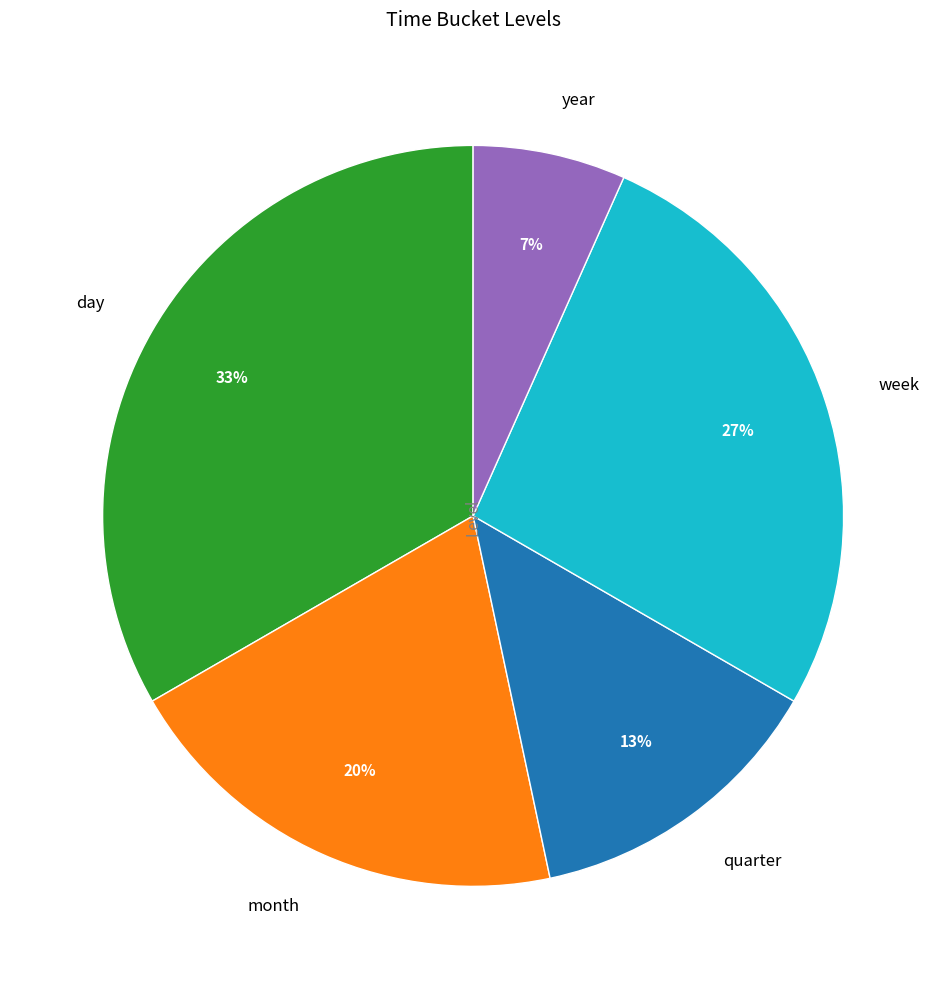

Does any single category account for the majority?

No